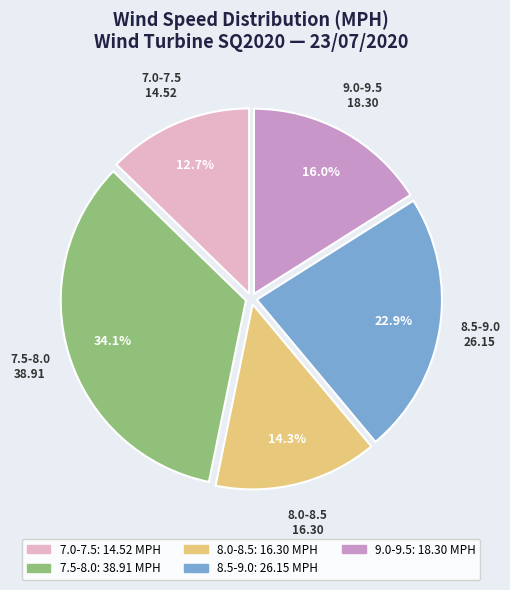

Does any single category account for the majority?

No